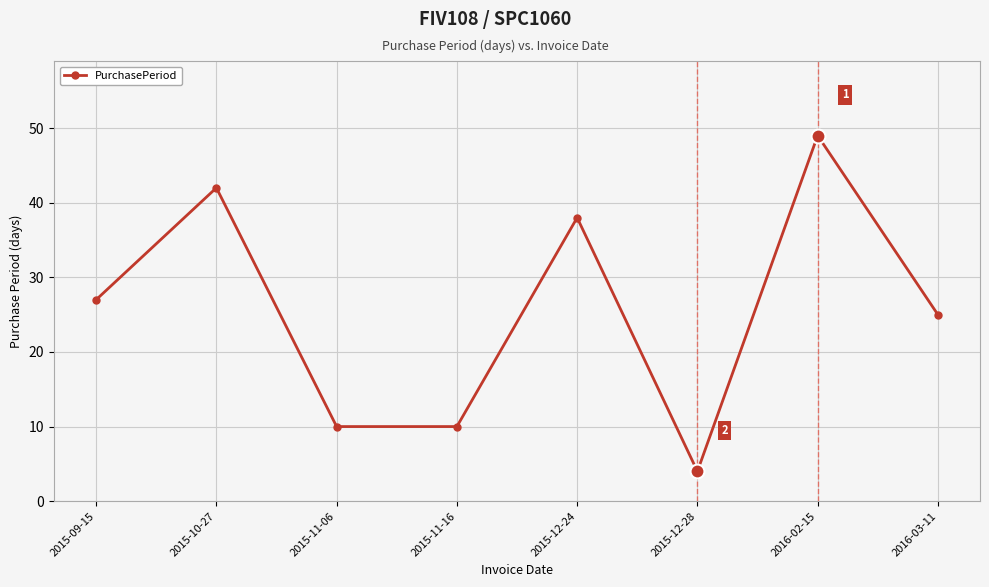

At which category does the chart reach its minimum across all series?

2015-12-28